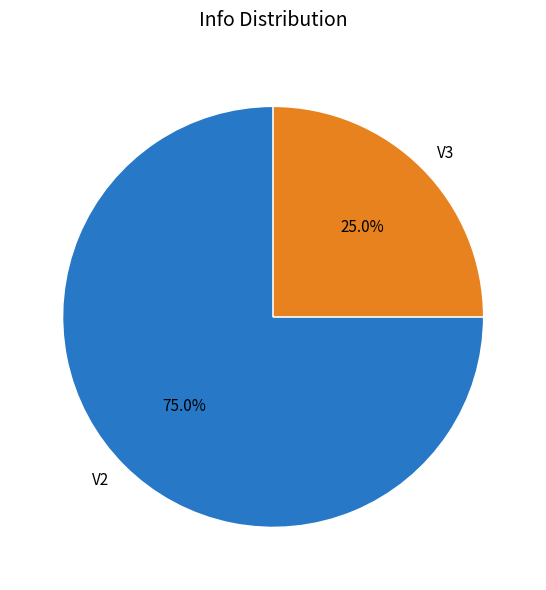

True or false: V2 accounts for 84% of the total.

False